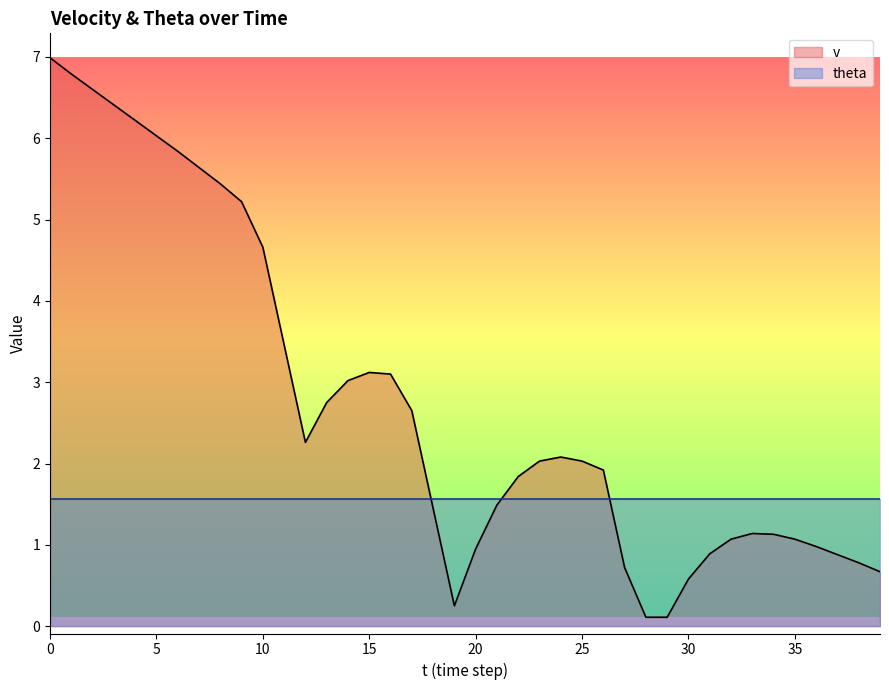

What is the sum of the values at 13 and 1?

9.5